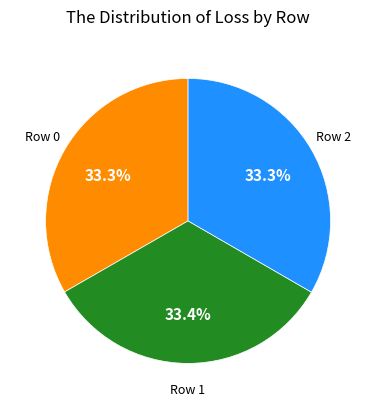

Is there any slice that represents more than half of the pie?

No